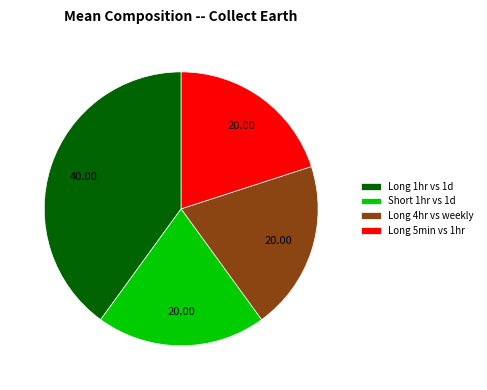

Does Long 5min vs 1hr represent more than half of the total?

No